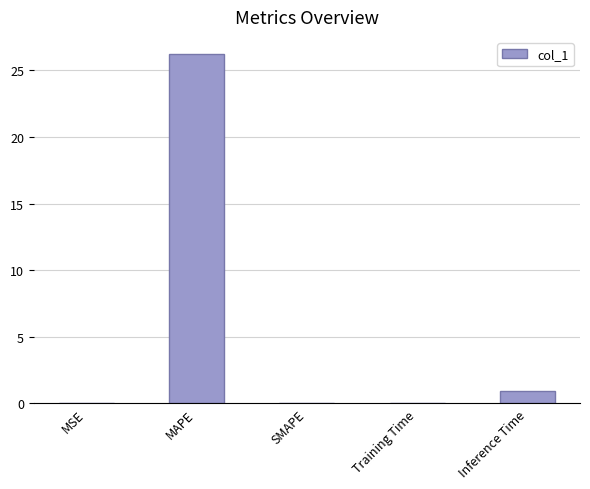

How many distinct data groups are displayed?

1